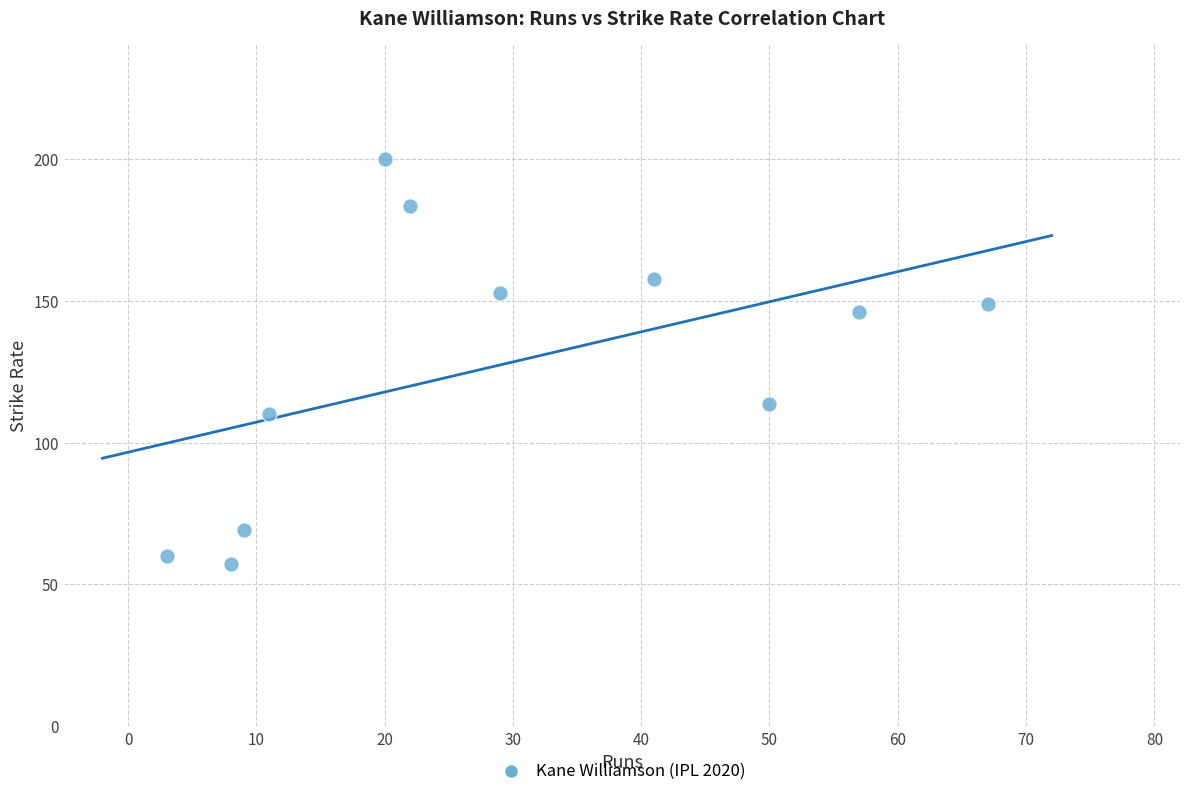

What is the range of Y values (max minus min)?

142.9